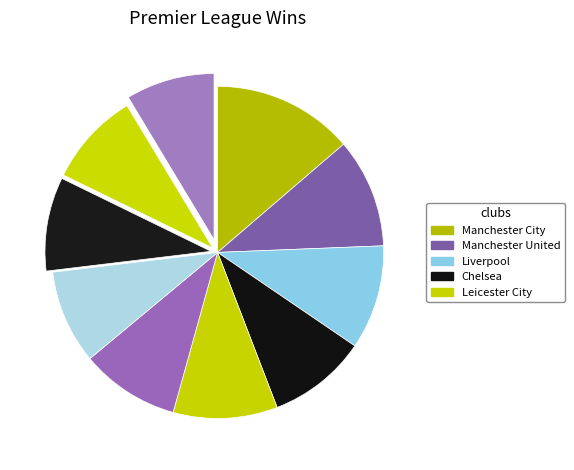

How many segments does this pie chart have?

10